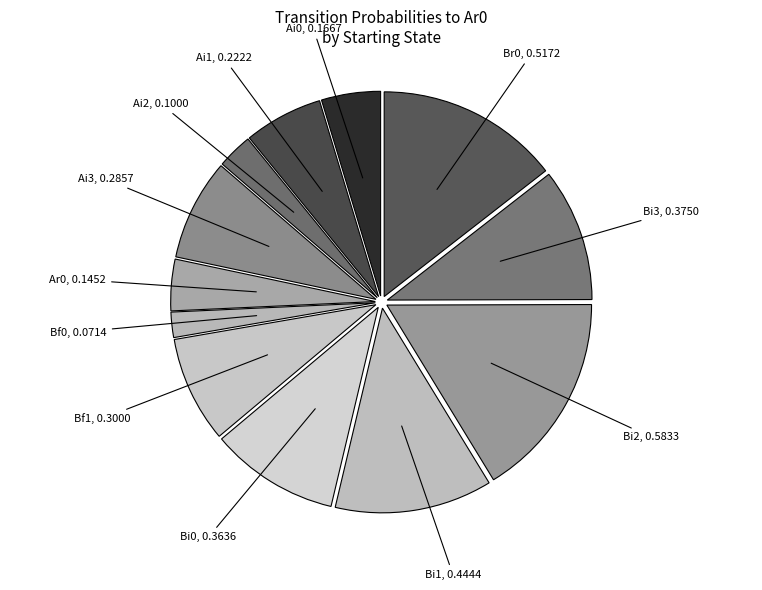

Which category has the biggest portion of the pie?

Bi2